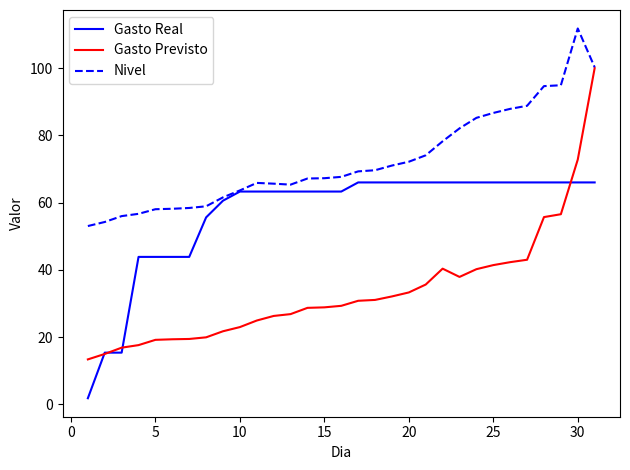

How many series are shown in this chart?

3